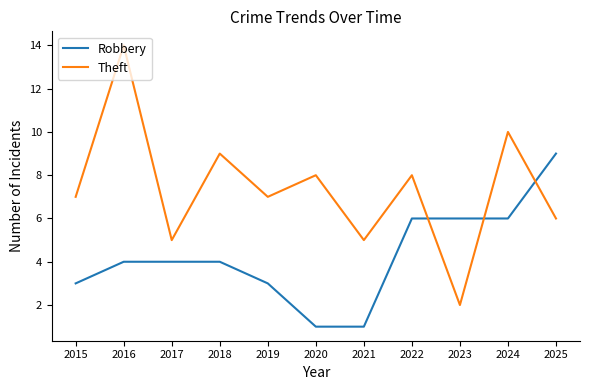

Reading left to right, list all the values displayed in this chart.

Robbery: 3	4	4	4	3	1	1	6	6	6	9
Theft: 7	14	5	9	7	8	5	8	2	10	6